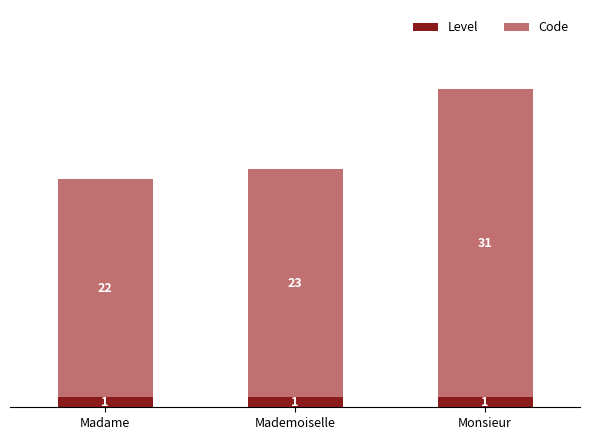

Reading left to right, transcribe the values for Level.

Madame=1	Mademoiselle=1	Monsieur=1